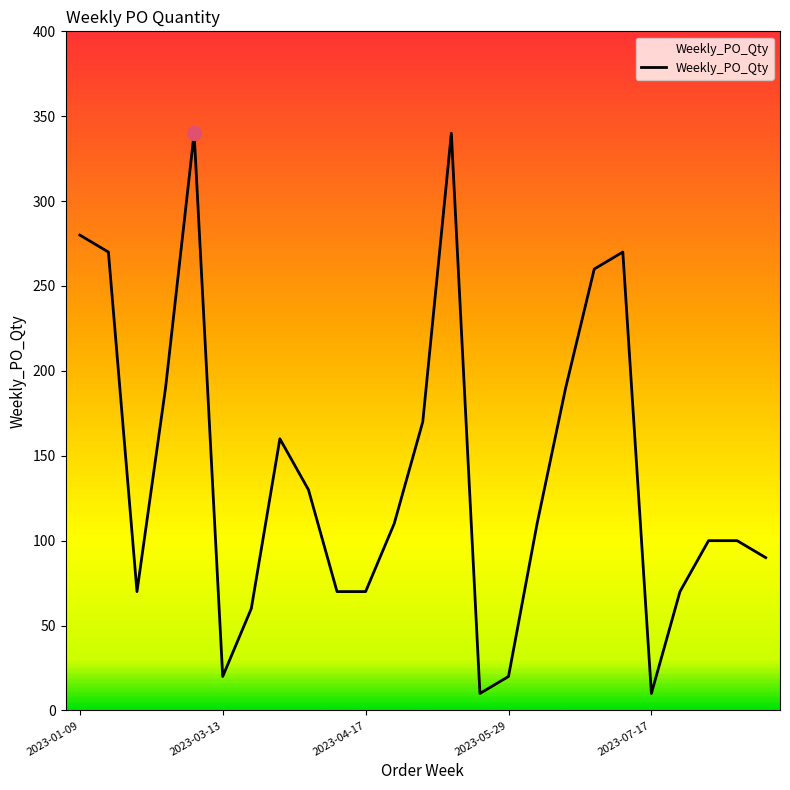

What is the sum of all values?

3510